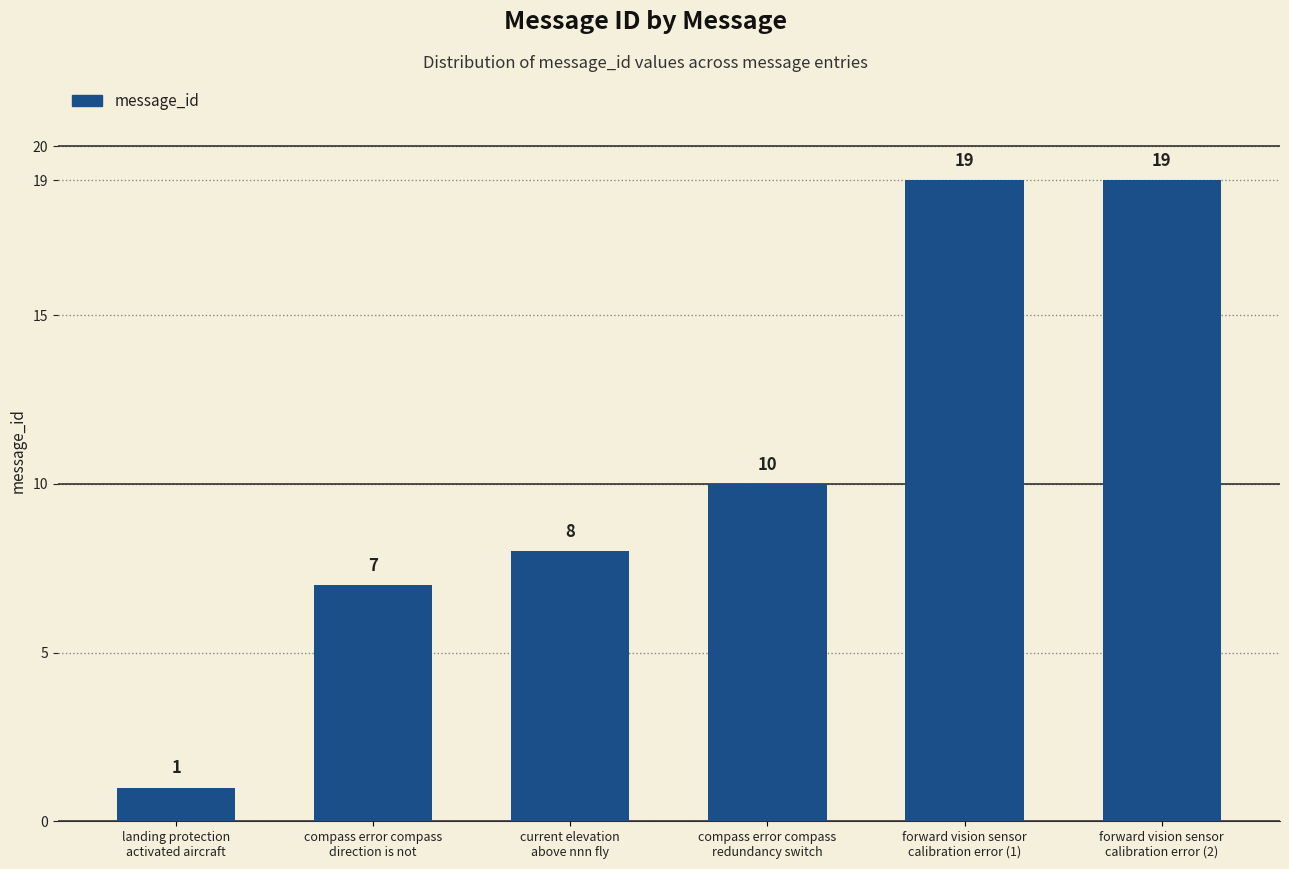

What is the minimum value shown in the chart?

1